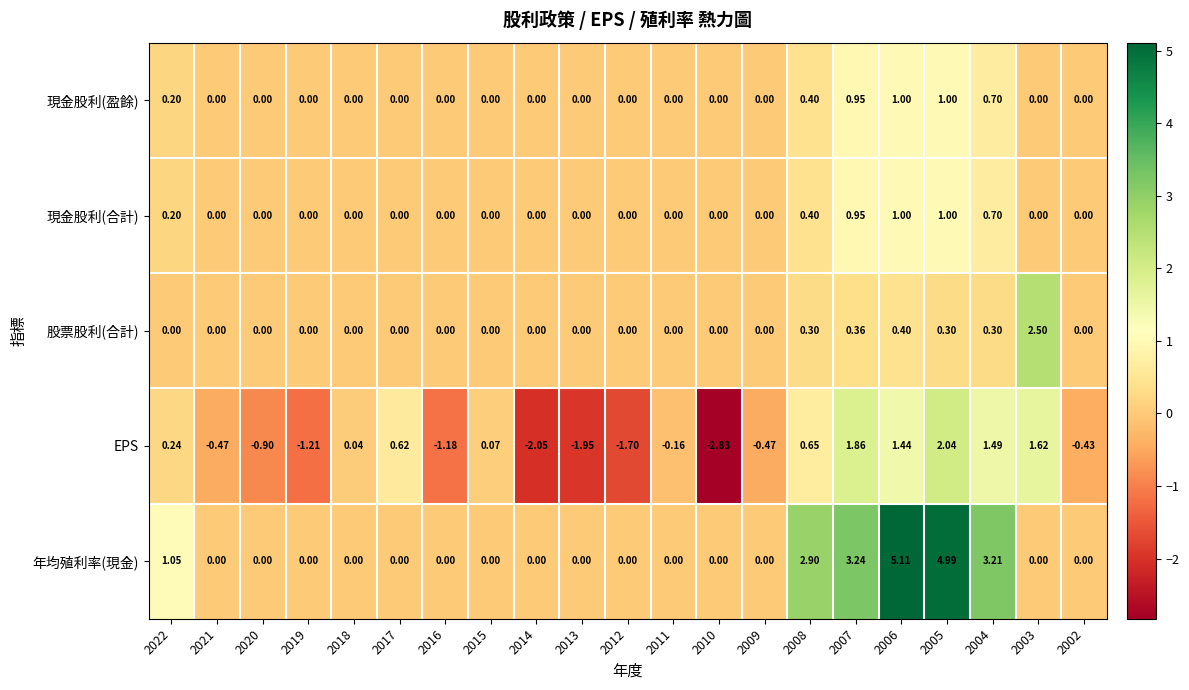

Is the value of EPS at 2012 greater than the value of 年均殖利率(現金) at 2019?

No